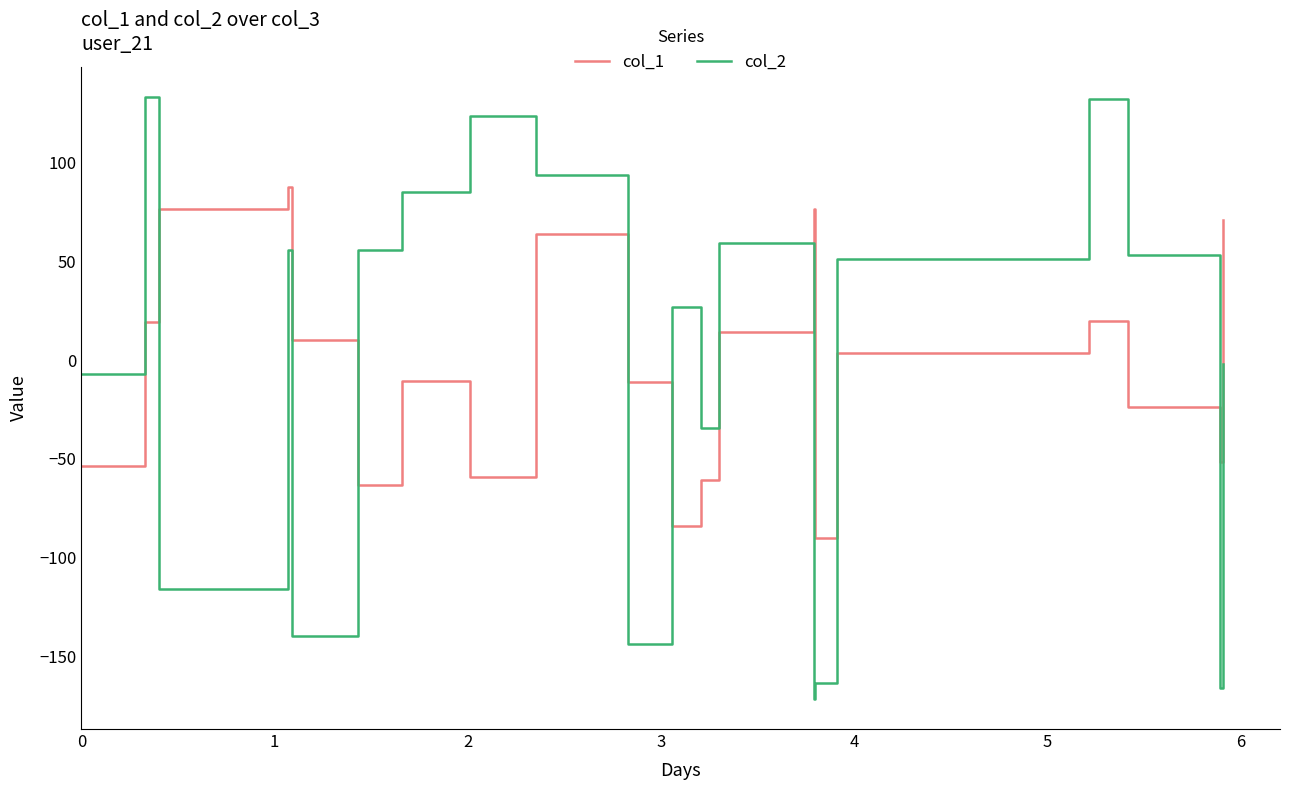

Which series has the largest range (max minus min)?

col_2